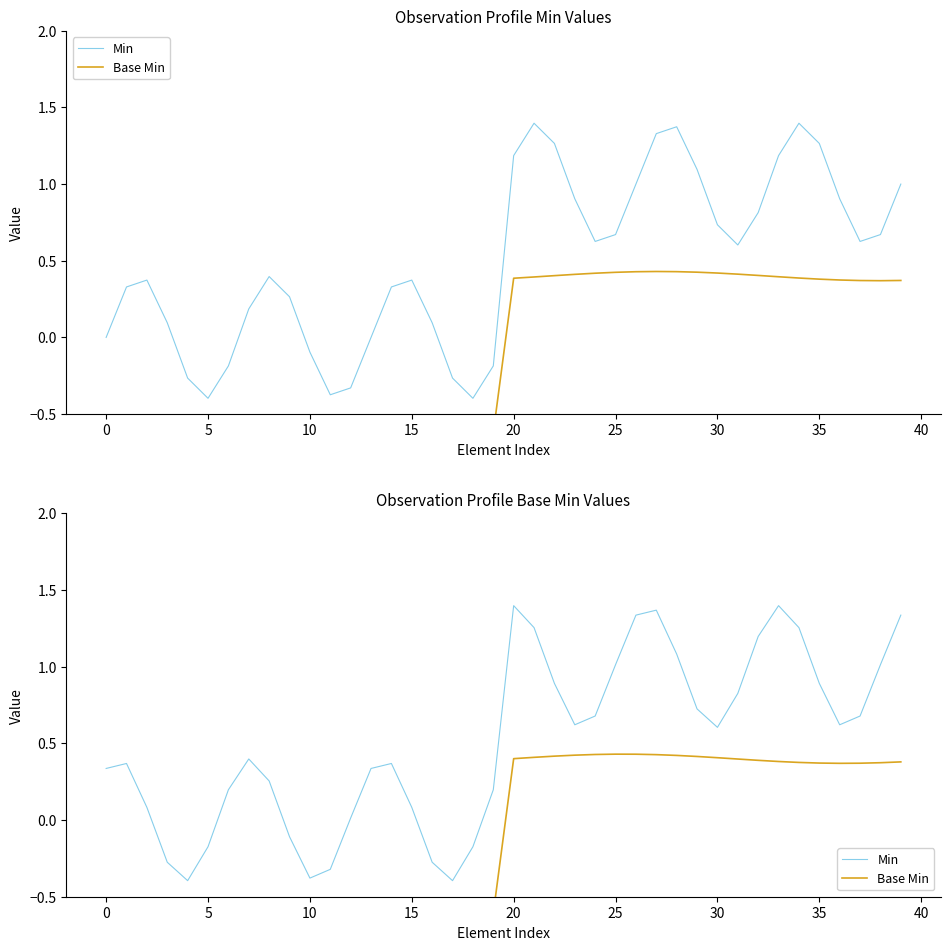

Rank the series at 0 from highest to lowest value.

Min, Base Min